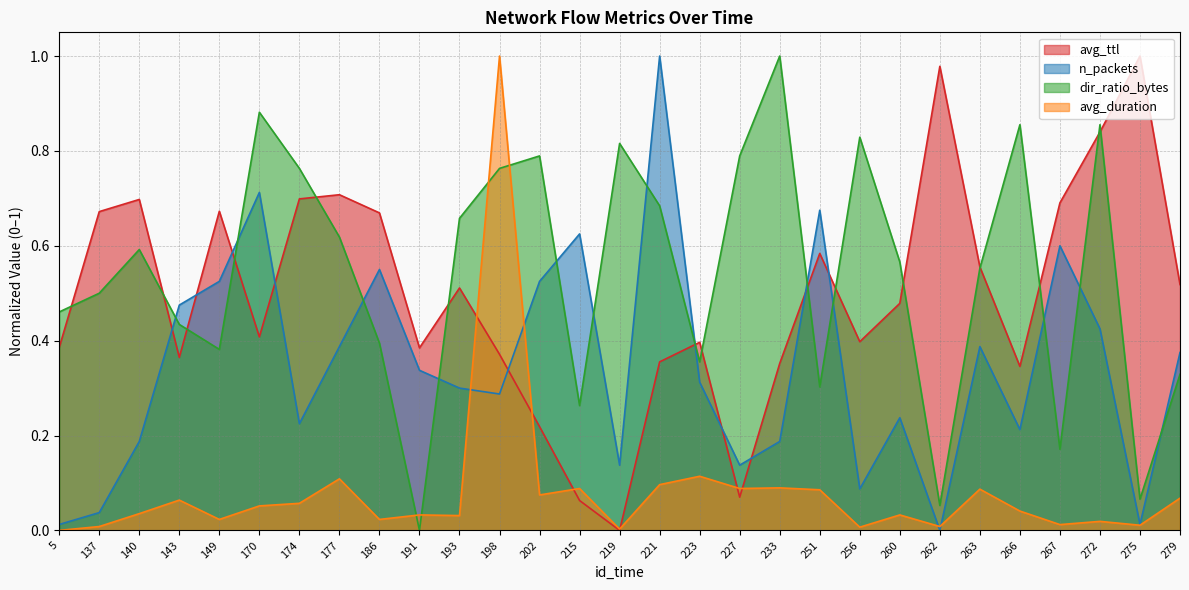

What is the value of the avg_ttl point at the 28th from the left?

1.0